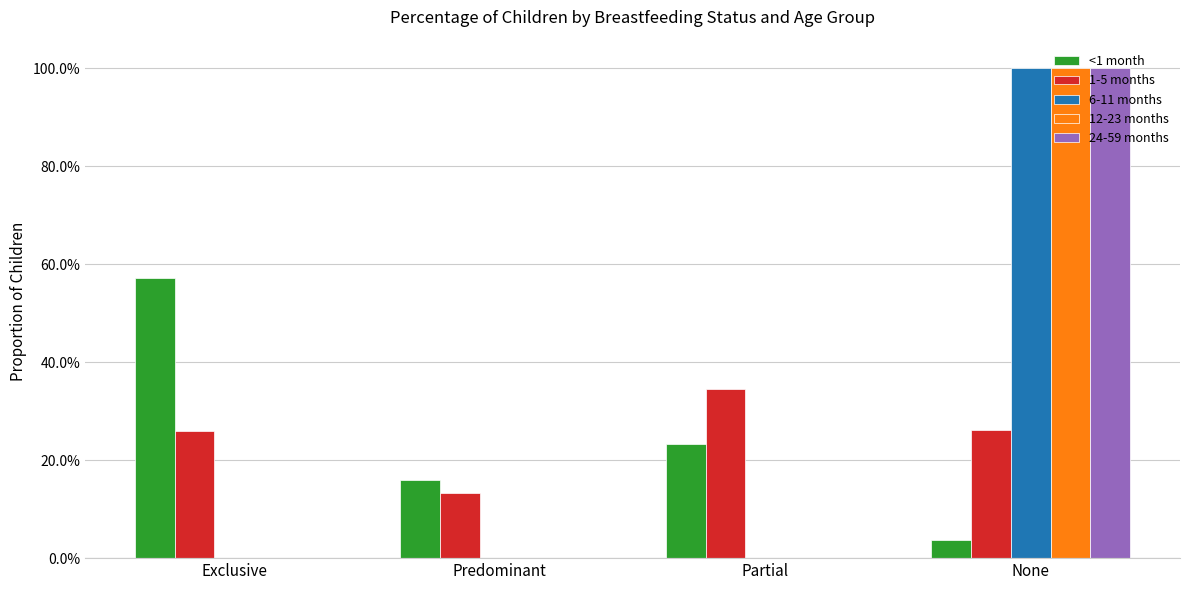

What position from the left is Predominant?

2